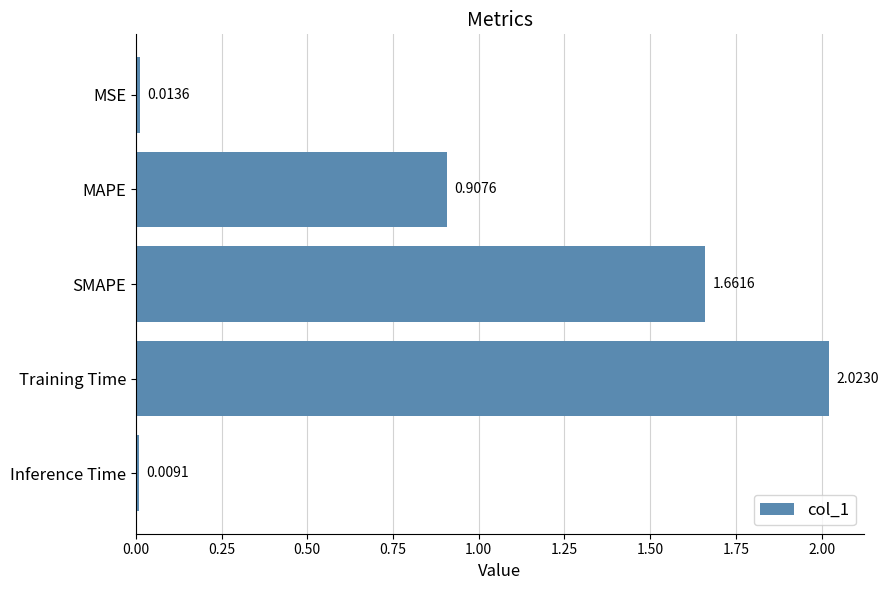

Which label corresponds to the largest value in the chart?

Training Time